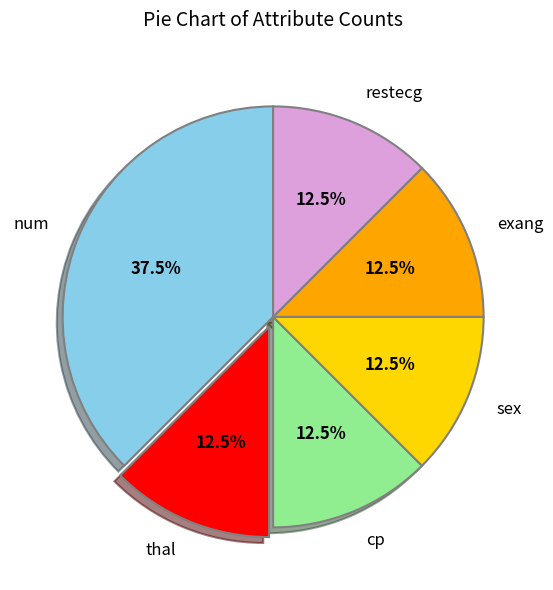

How many slices are in this pie chart?

6